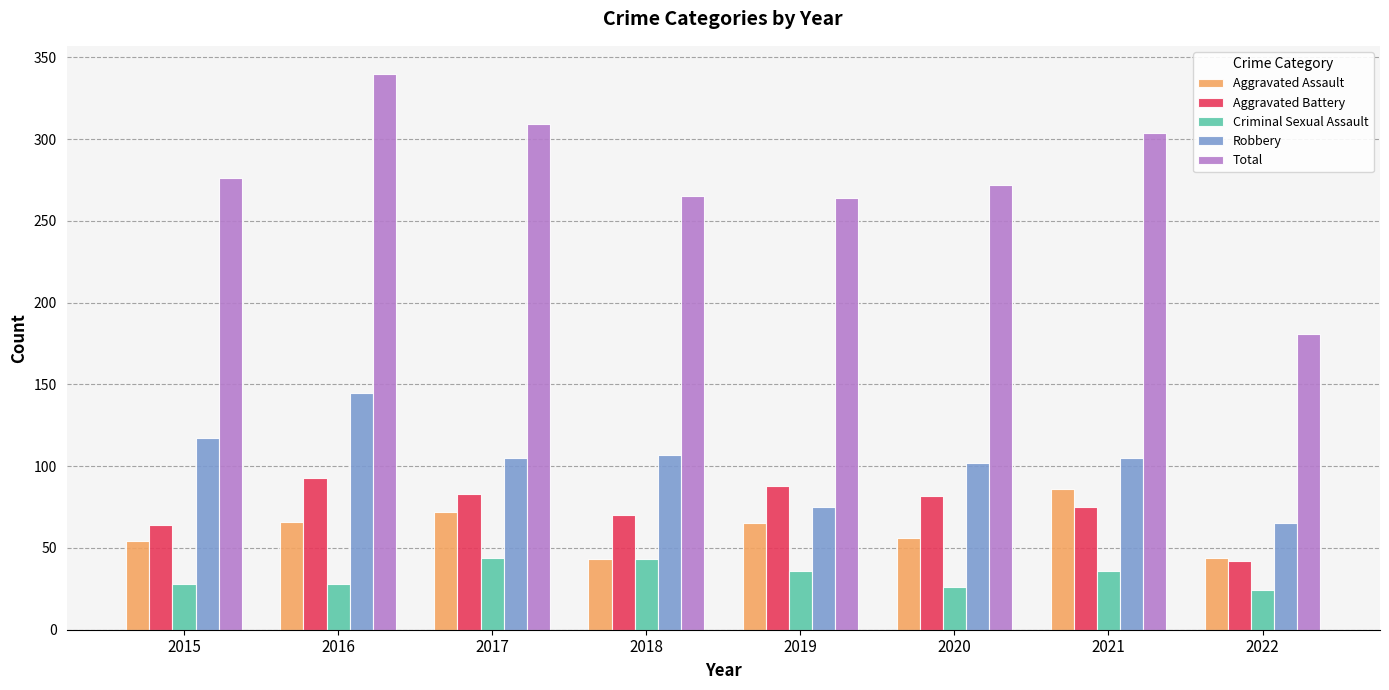

What is the sum of all Total values?

2211